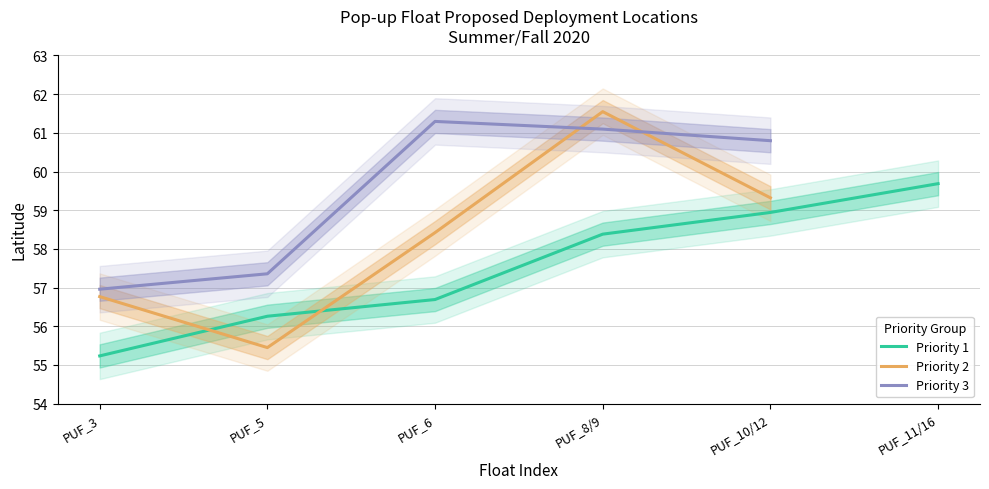

How many positive values does the Priority 2 series have?

5